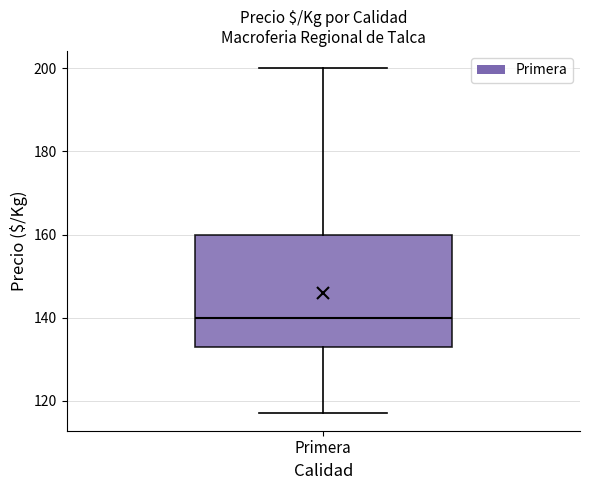

Read this box plot against the y-axis: the position of the median line, the range covered by the box, and the ends of both whiskers. The values are not printed on the chart, so give them approximately, as read against the axis.

median 140, box 134 to 160, whiskers 118 to 200